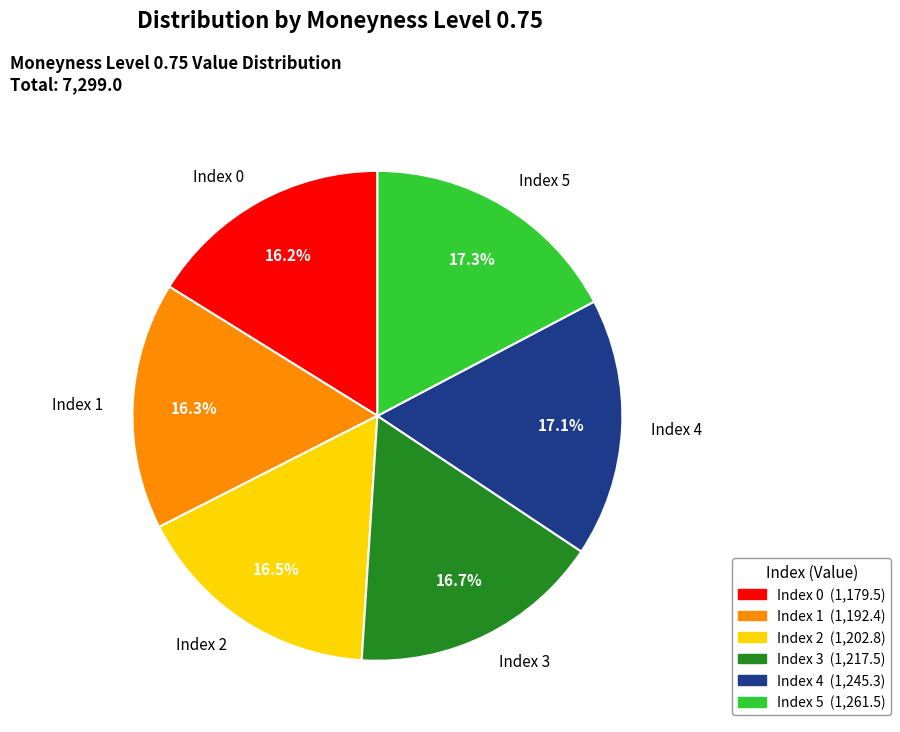

Is it true that Index 0 is 8% of the pie?

False